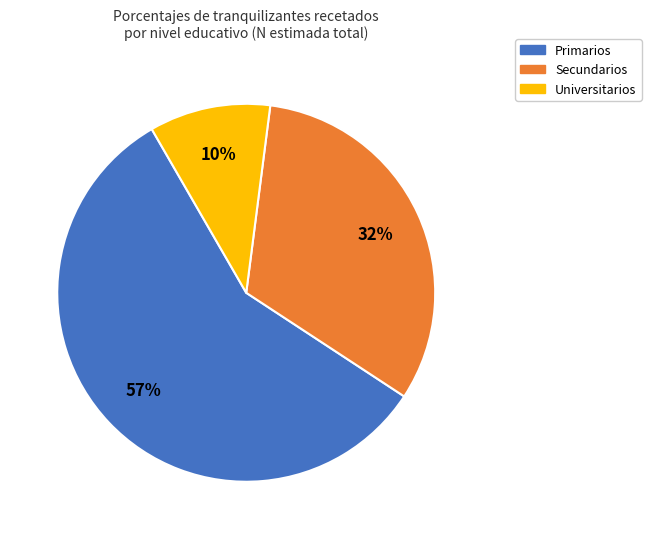

Count the number of slices in the pie.

3